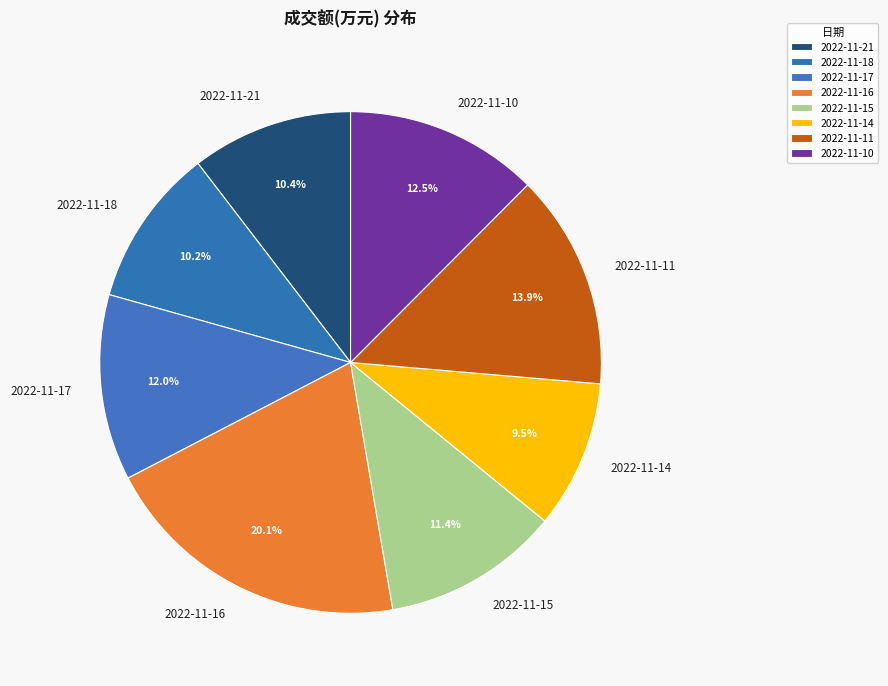

Count the number of slices in the pie.

8